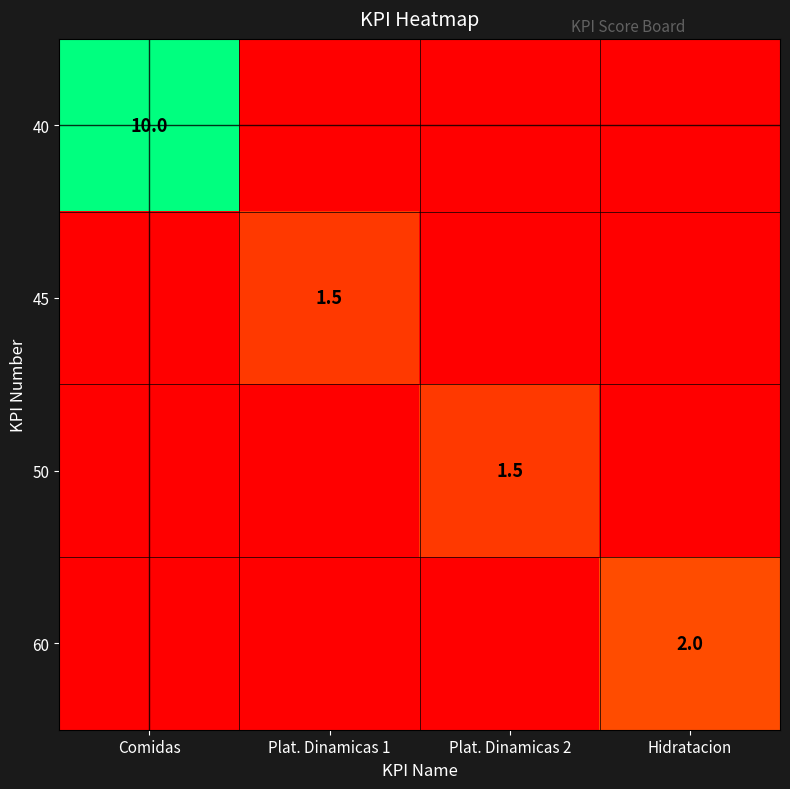

Is the value of 60 at Comidas greater than the value of 40 at Hidratacion?

No